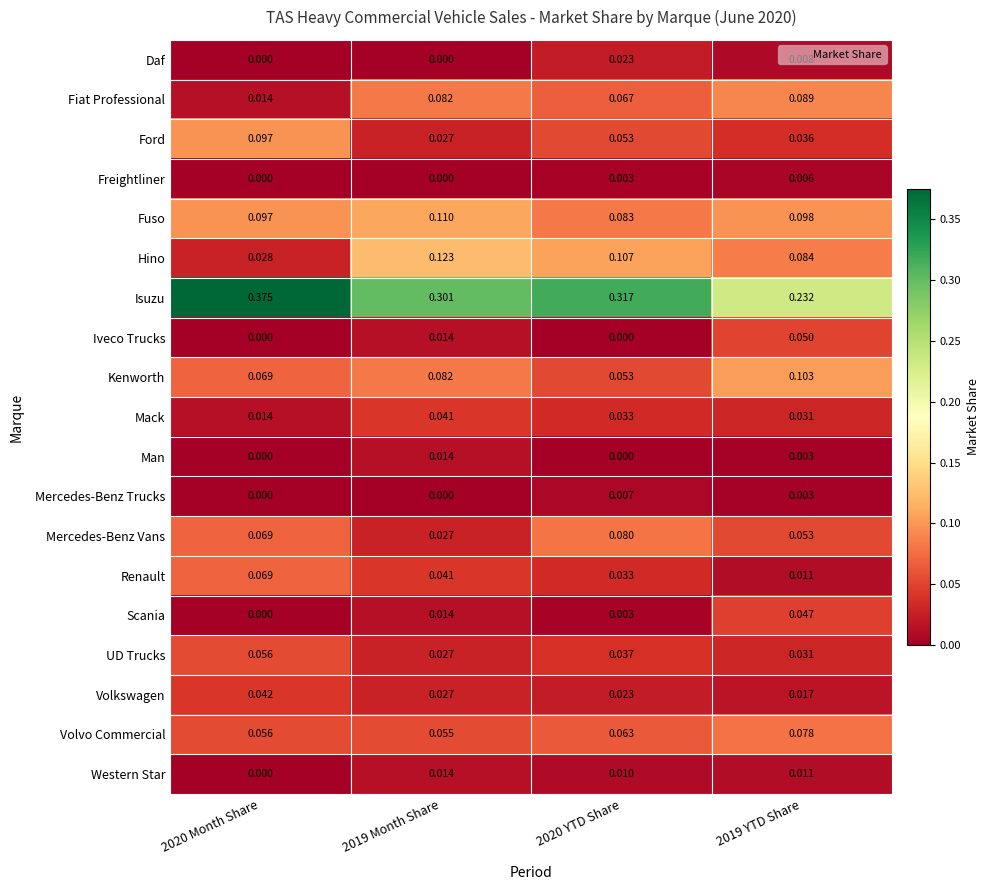

Which series has the widest spread of values?

Isuzu